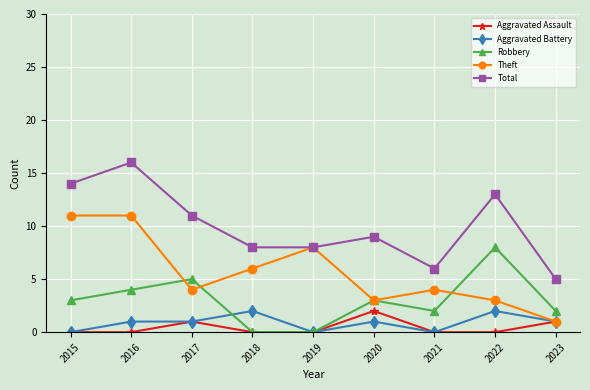

Is the value of Aggravated Battery at 2015 greater than the value of Theft at 2021?

No